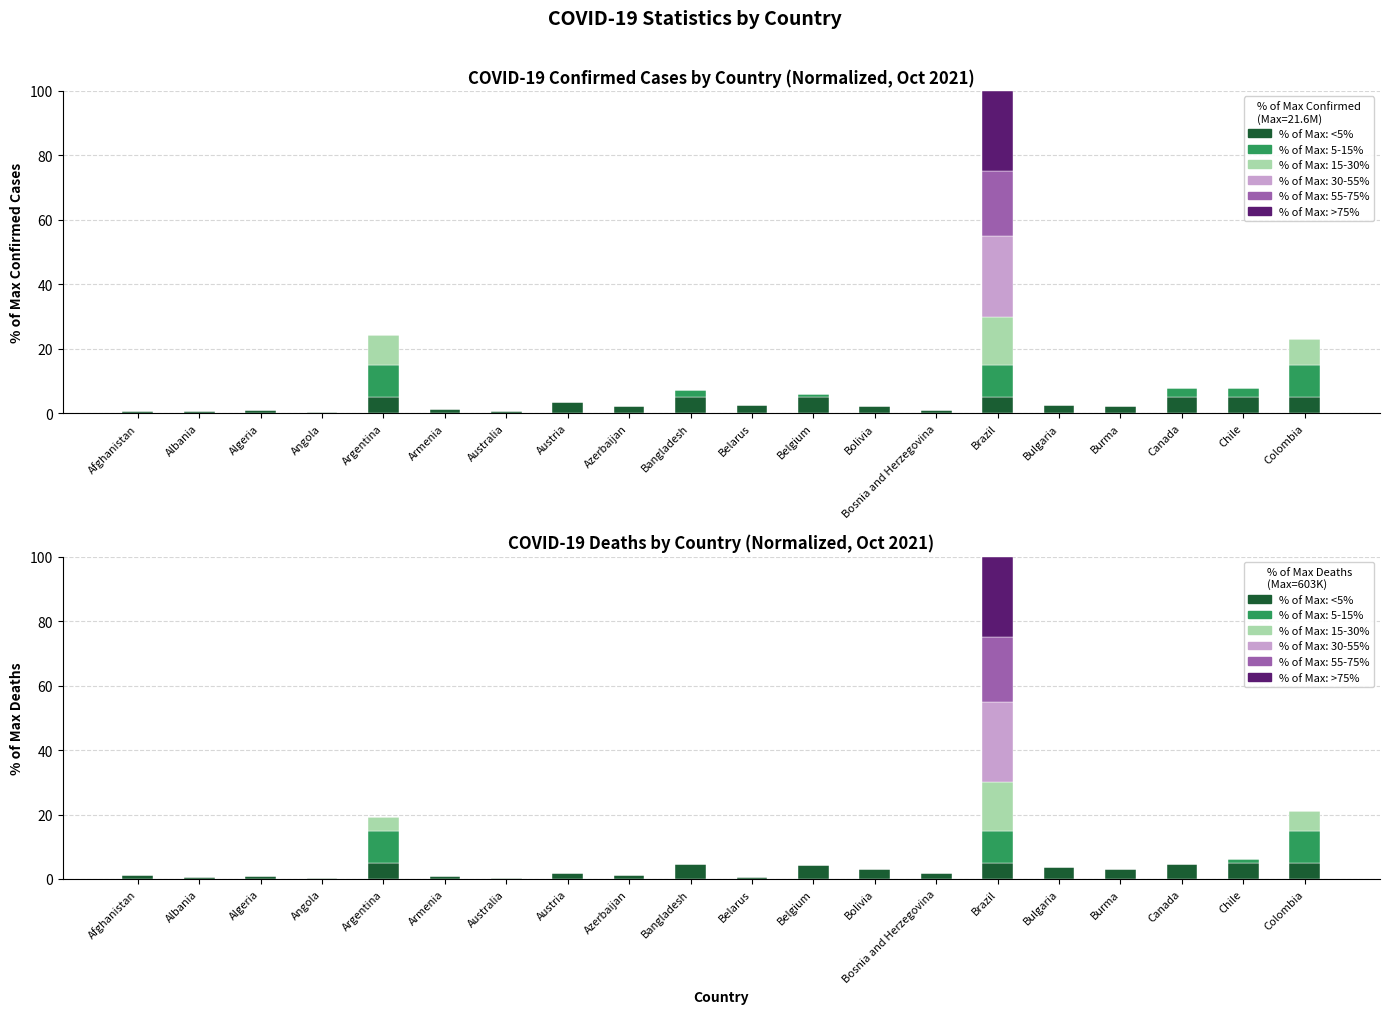

What is the spread (max minus min) of values at Azerbaijan?

1.1